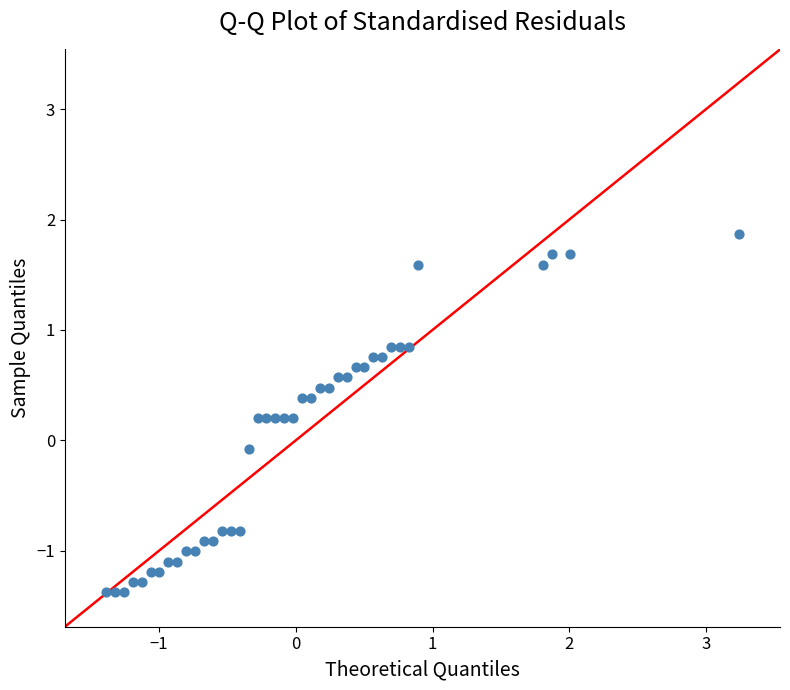

What is the range of Y values (max minus min)?

3.2